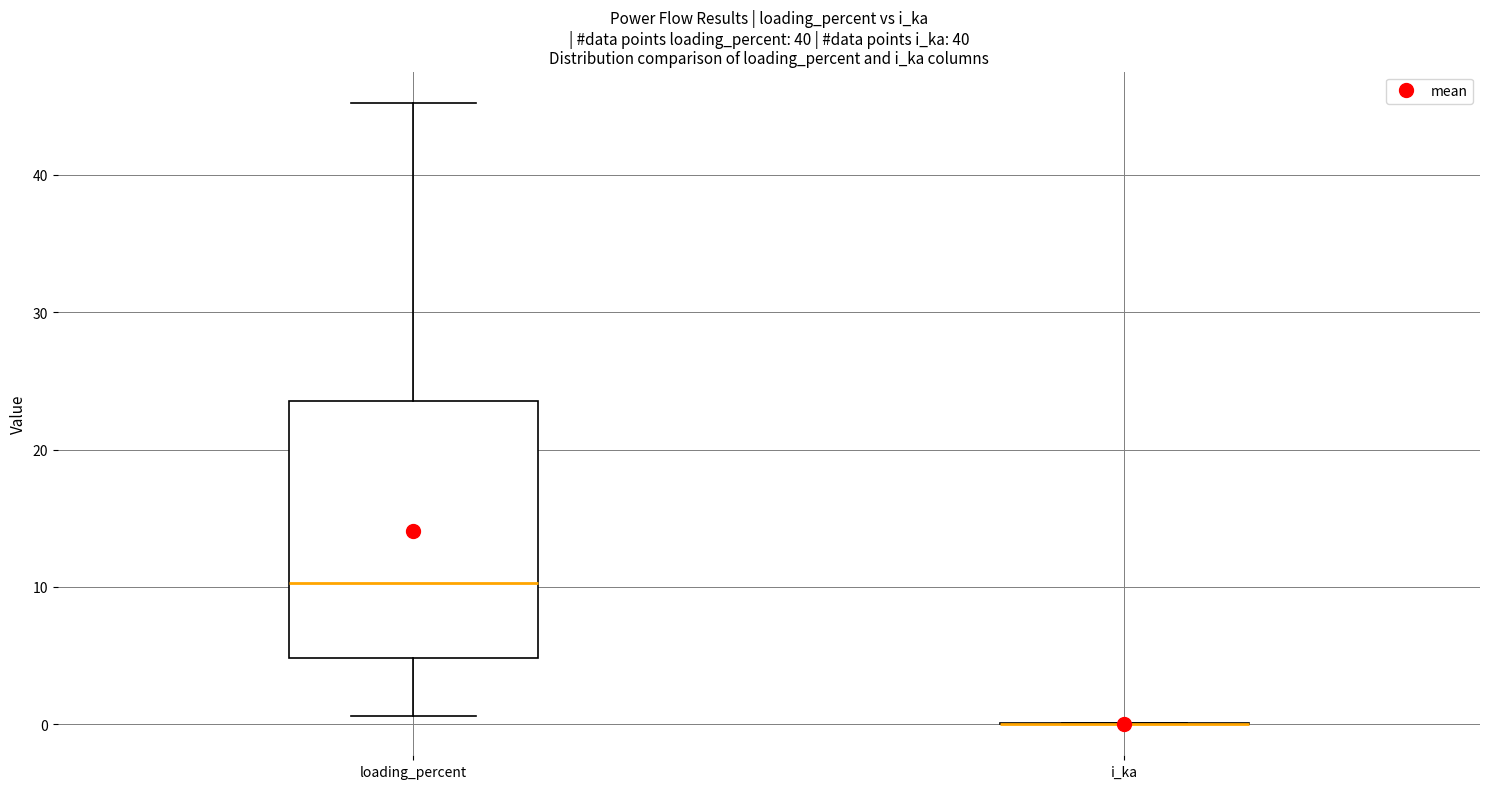

Reading left to right, read every box against the y-axis: the position of its median line, the range the box covers, and the ends of its whiskers. The values are not printed on the chart, so give them approximately, as read against the axis.

loading_percent: median 10, box 5 to 24, whiskers 1 to 45
i_ka: box collapsed to a line at 0, whiskers 0 to 0